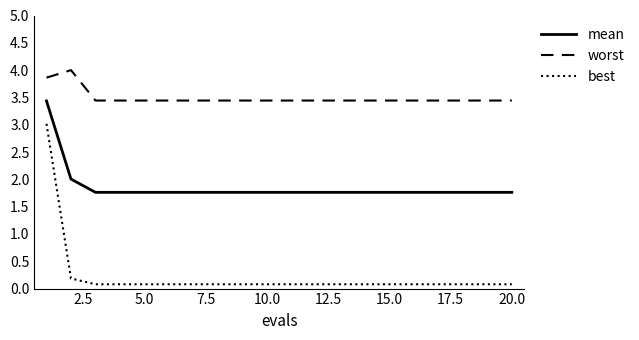

List the series in order of their peak value, highest first.

worst, mean, best